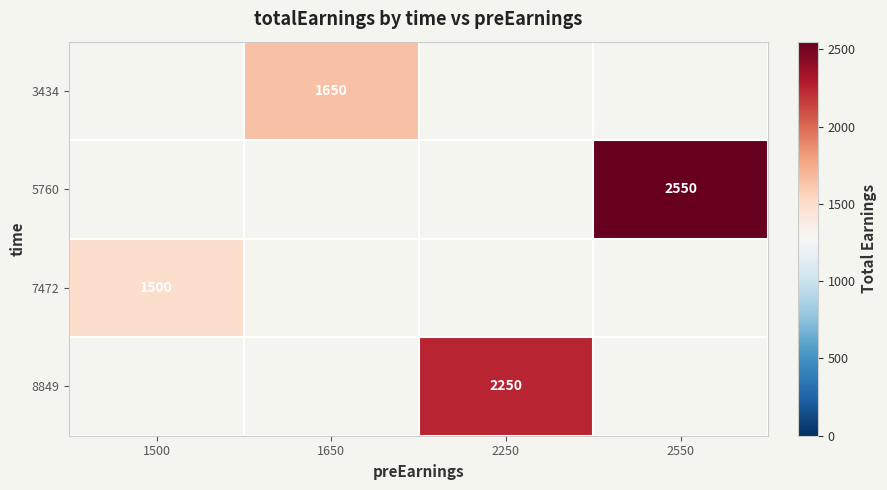

True or false: 3434 has a value of 1650 at 1650.

True